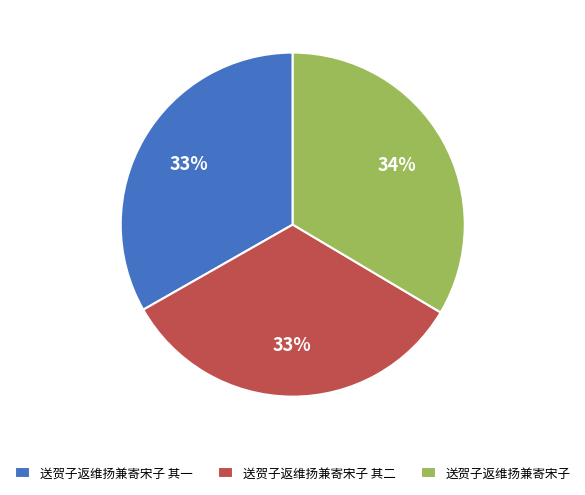

Is there any slice that represents more than half of the pie?

No